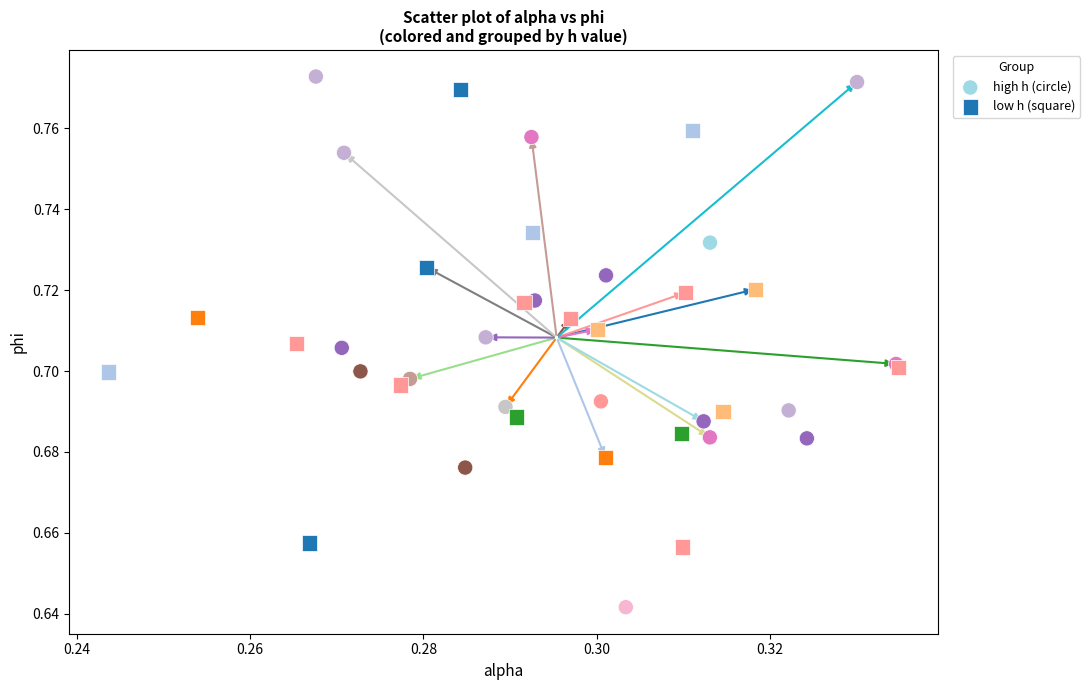

Which series has the widest spread of Y values?

high h (circle)